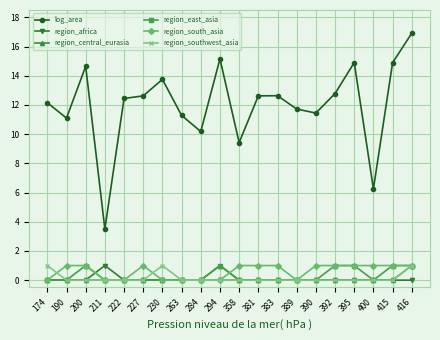

Which series changed the most between 227 and 263?

log_area